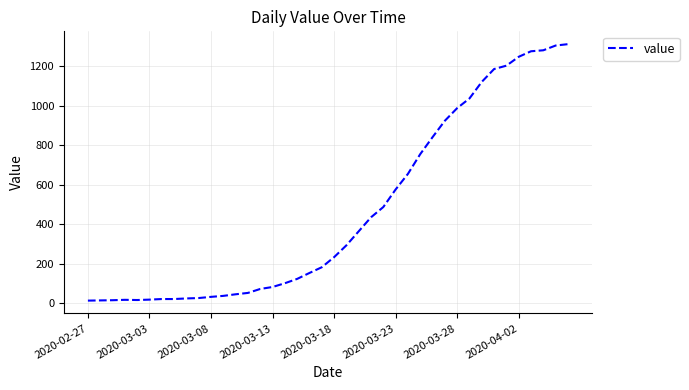

What is the difference between the maximum and minimum values?

1299